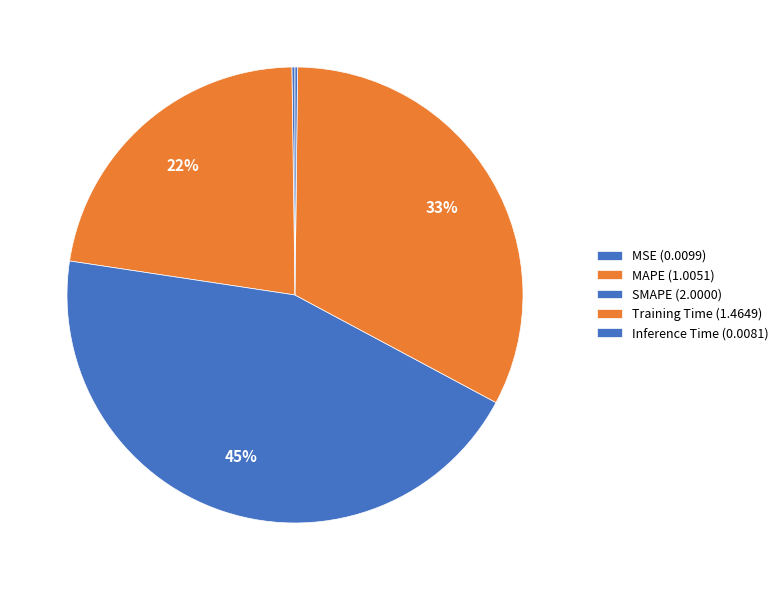

Which slice is the smallest?

Inference Time